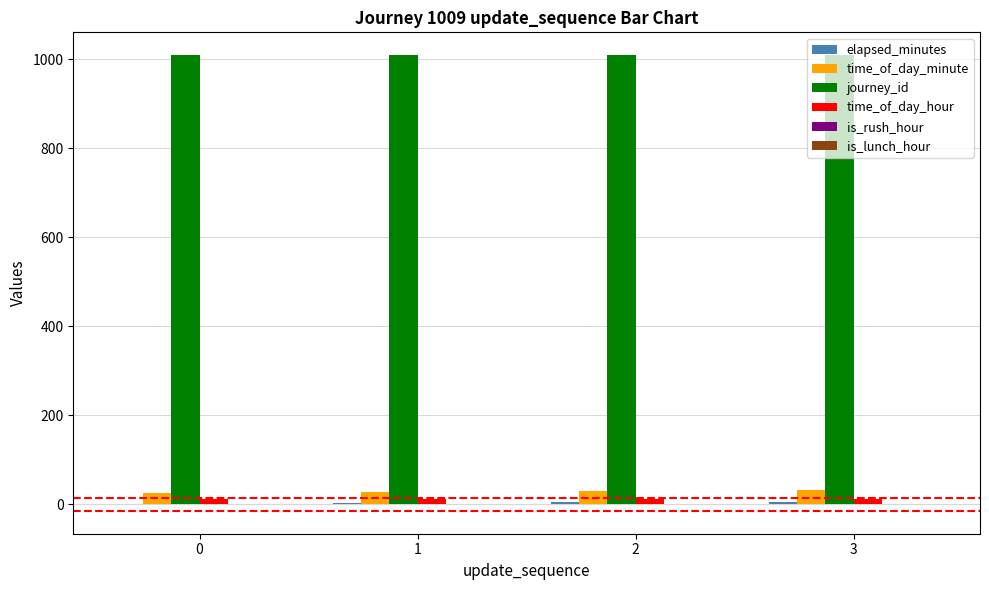

What is the maximum value shown in the chart?

1009